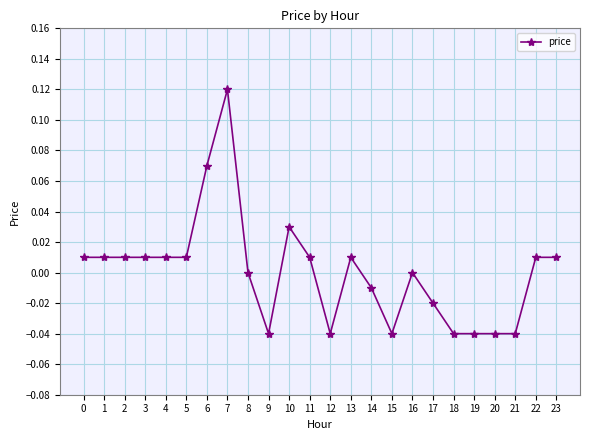

True or false: the data has more than 2 interior local peaks.

True